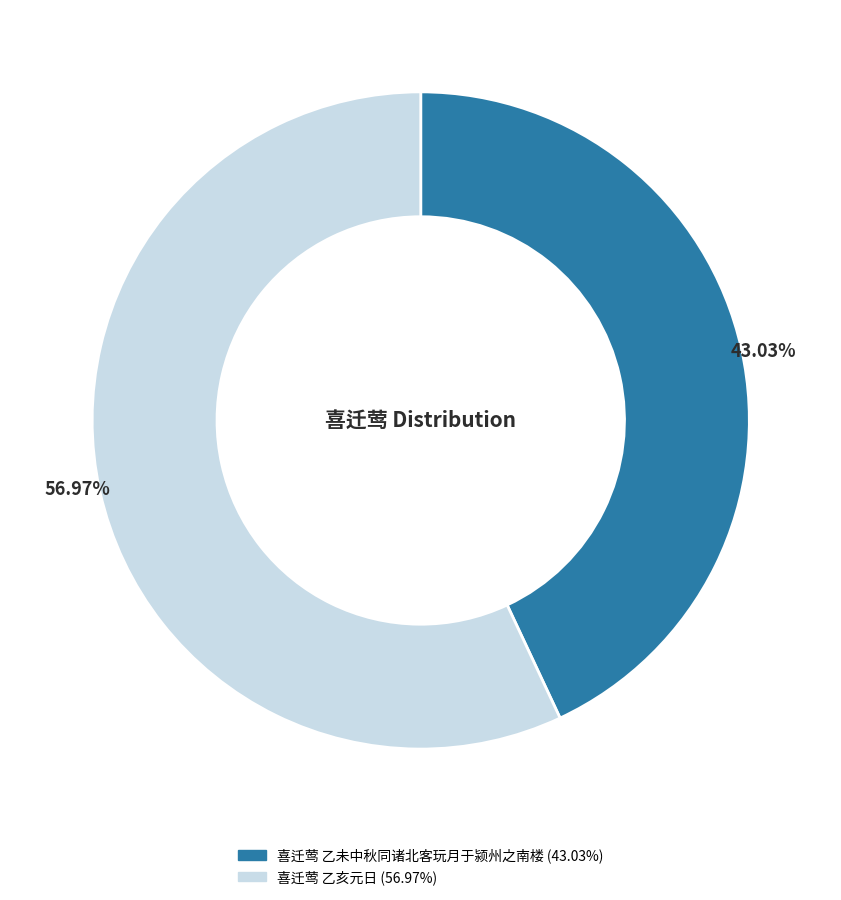

To the nearest percent, what portion does 喜迁莺 乙亥元日 represent?

57%